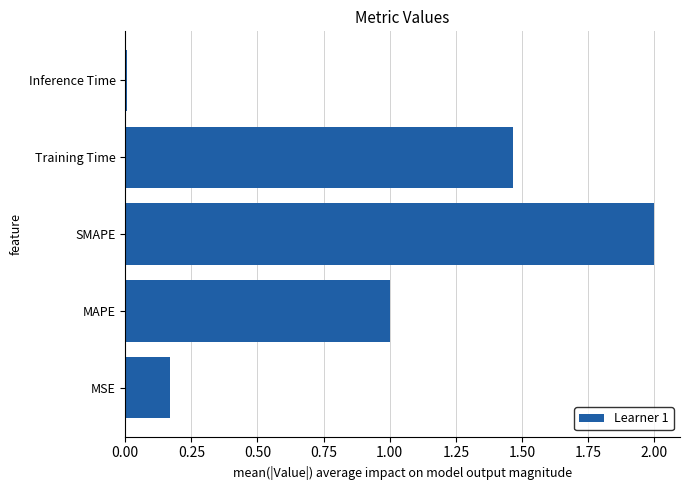

What is the difference between the second highest and second lowest values?

1.3